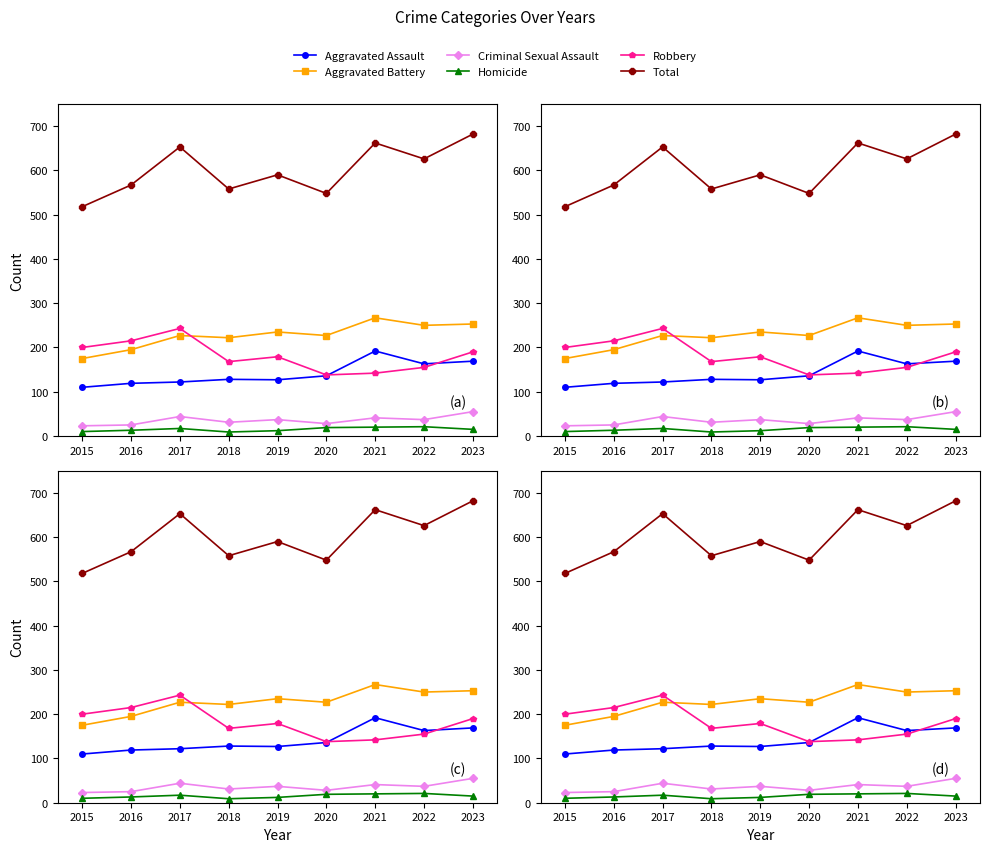

Count the number of categories in the chart.

9